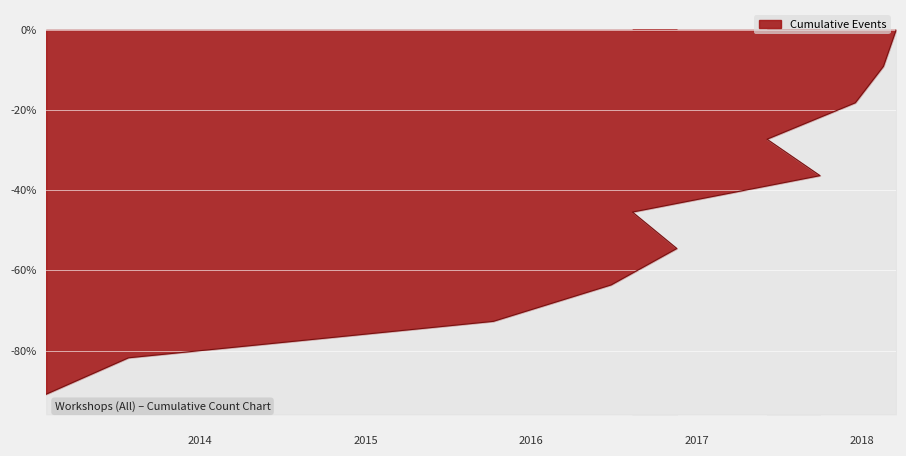

Which label corresponds to the largest value in the chart?

17/3/2018